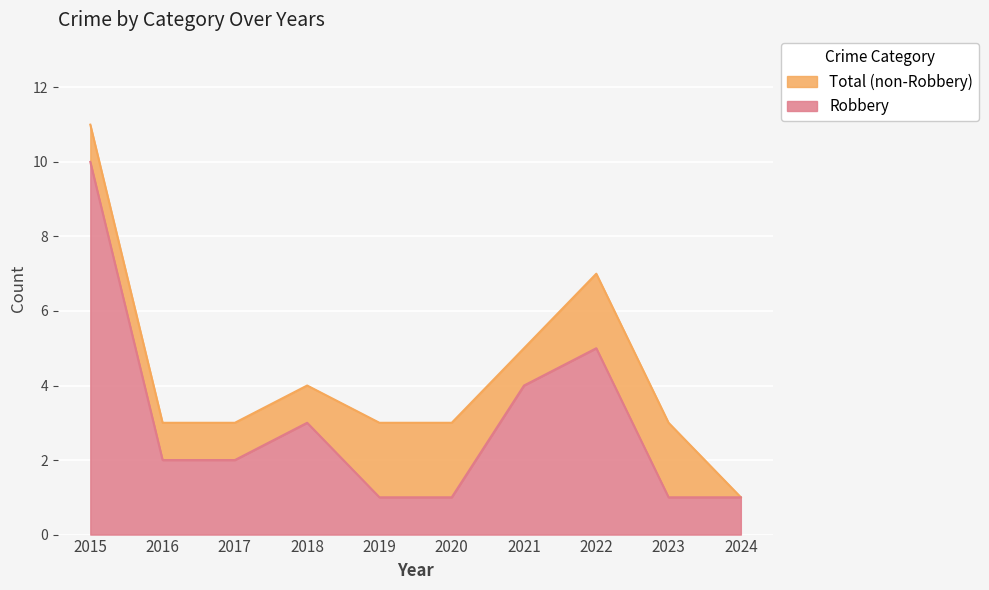

The value of Total at 2015 is 16. True or false?

False